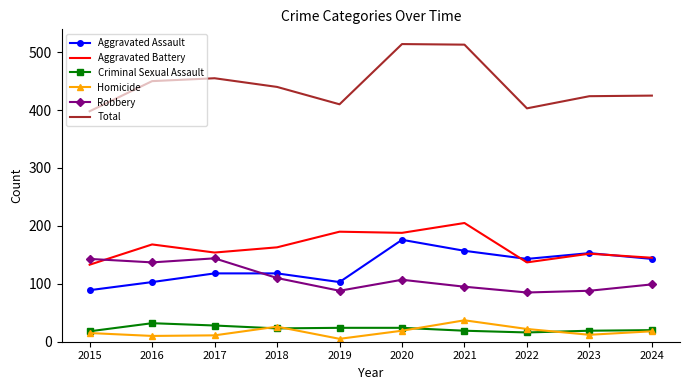

Which series has the largest range (max minus min)?

Total